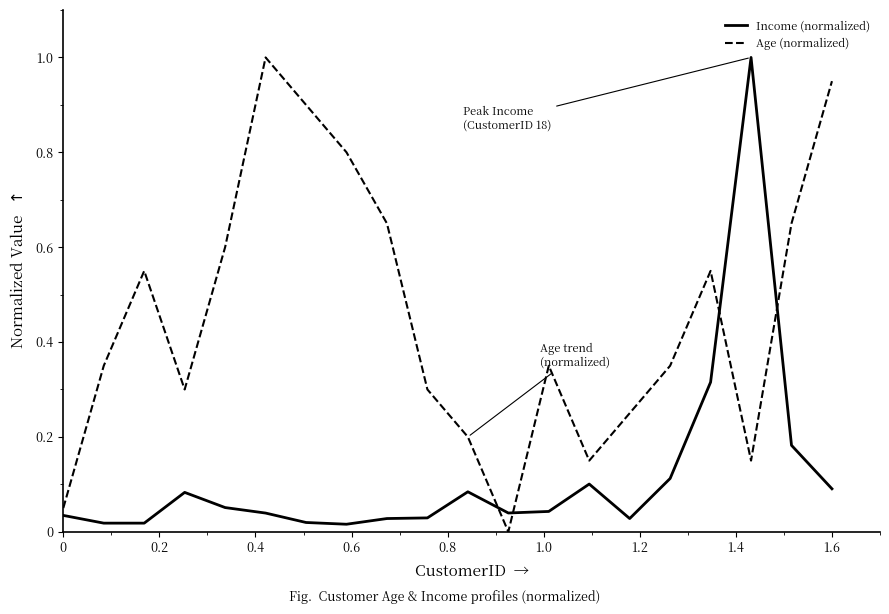

Which series has the largest total across all categories?

Age (normalized)